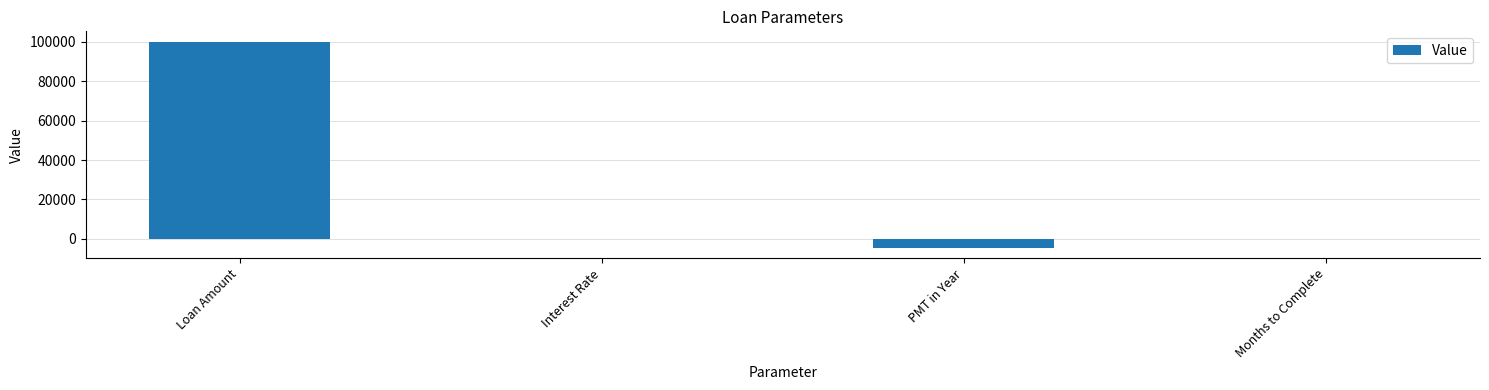

What is the greatest value displayed?

100000.0